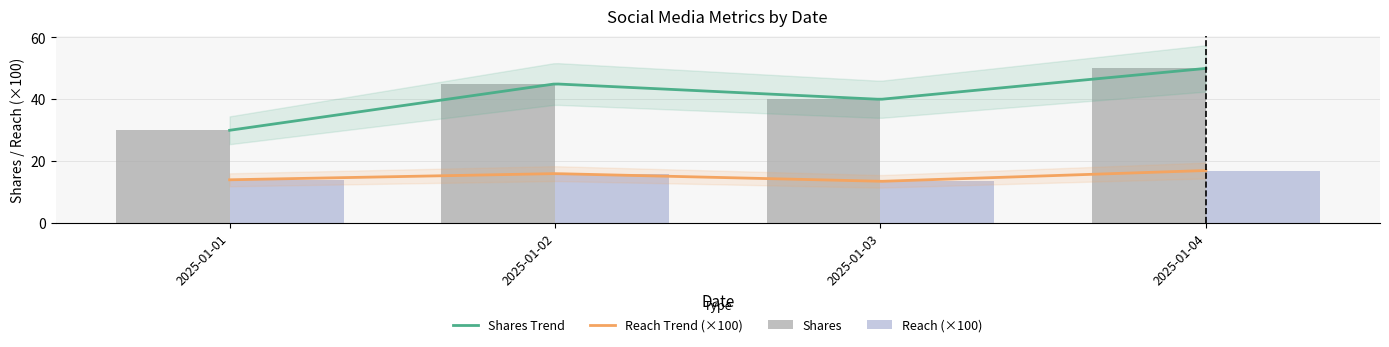

At 2025-01-01, list the series in order from largest to smallest.

Shares, Reach